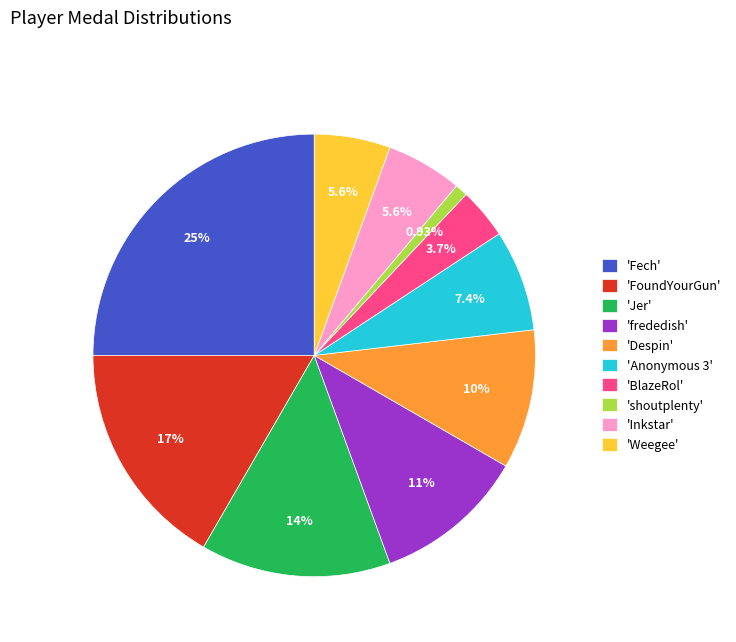

Which category has the biggest portion of the pie?

'Fech'